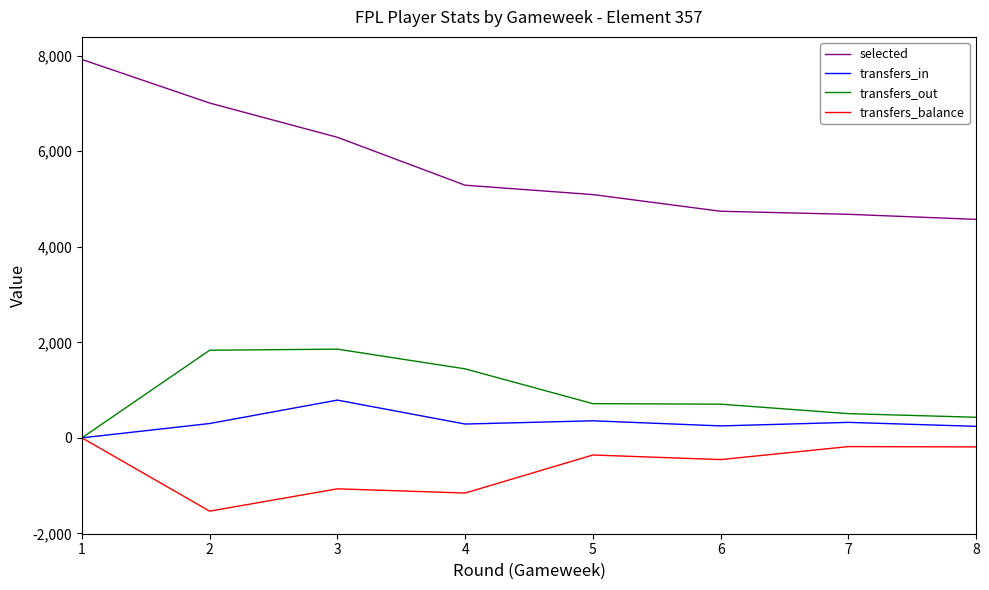

True or false: transfers_in and selected intersect in this chart.

False